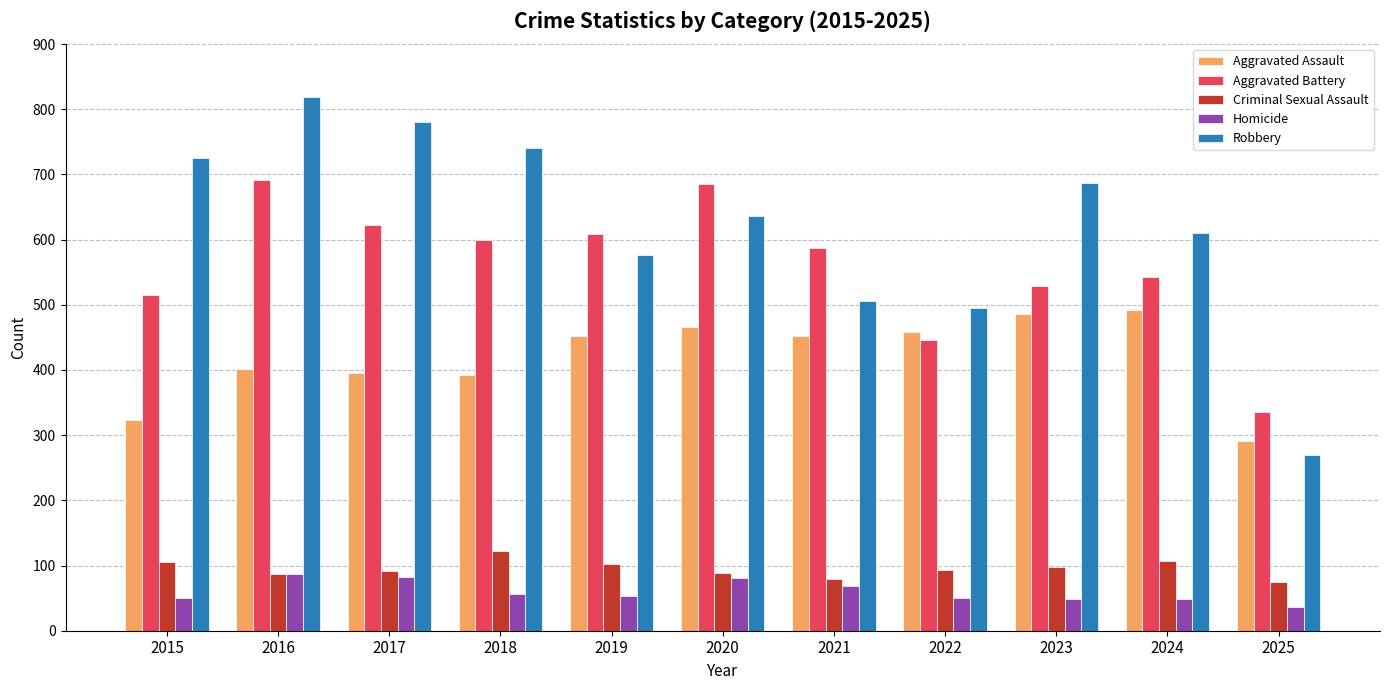

What is the spread (max minus min) of values at 2021?

518